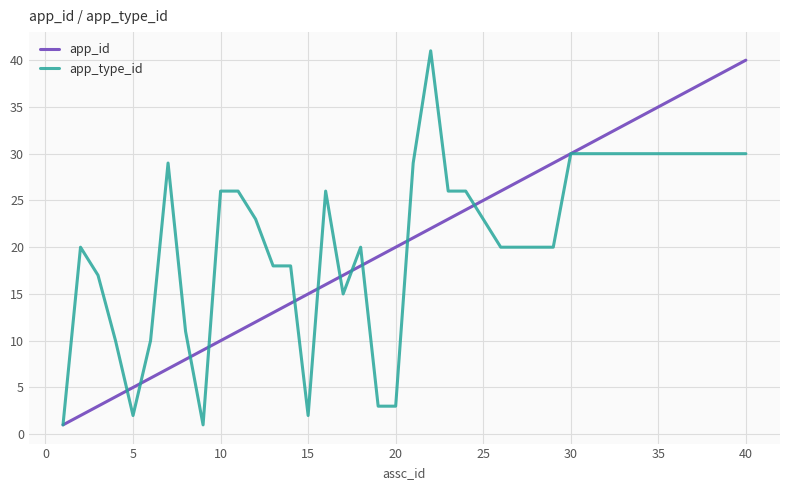

What is the maximum value for app_id?

40